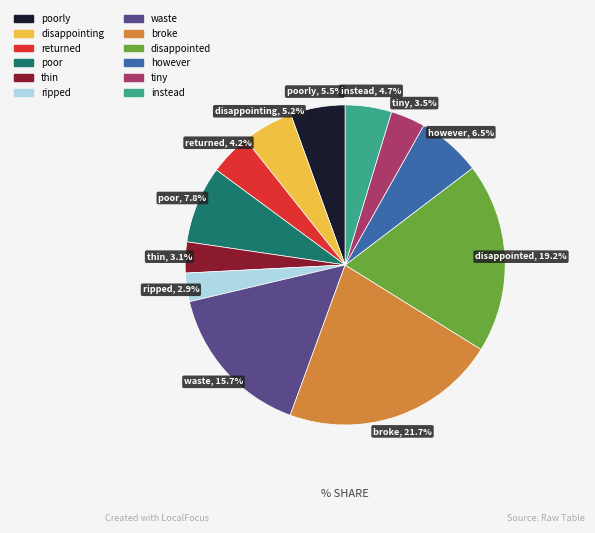

The broke slice represents 7% of the pie. True or false?

False